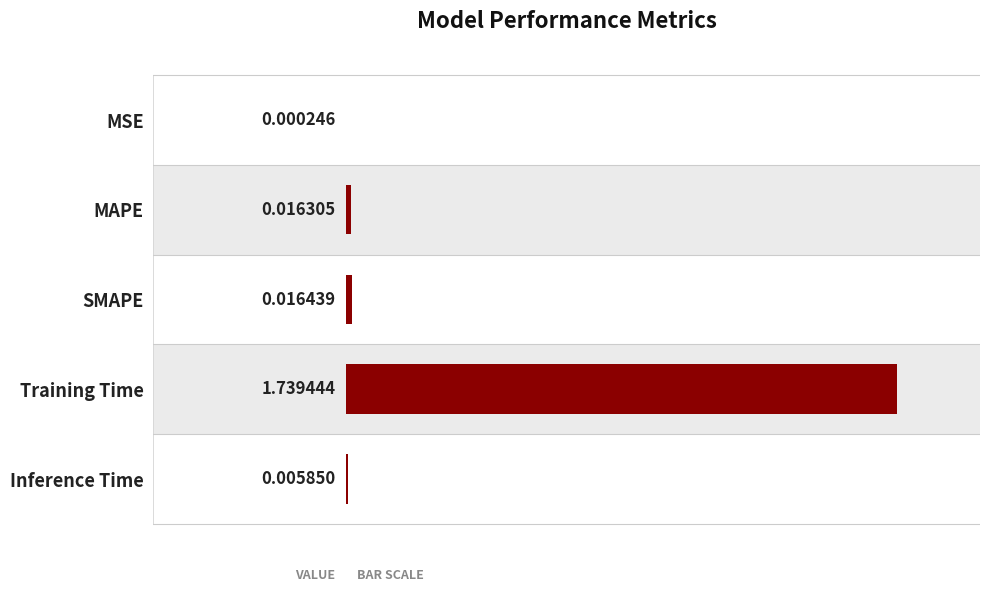

At which label is the value closest to 0?

MSE